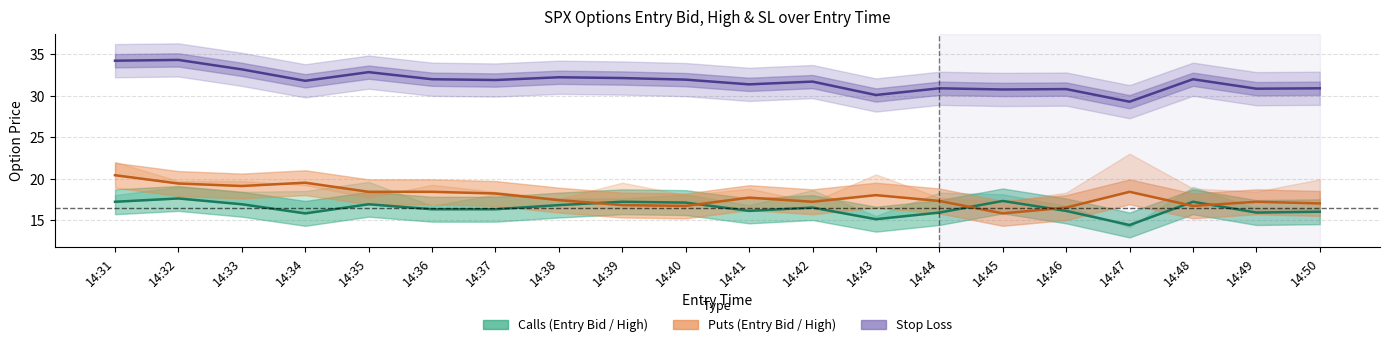

True or false: SL Mid and Call Mid intersect in this chart.

False